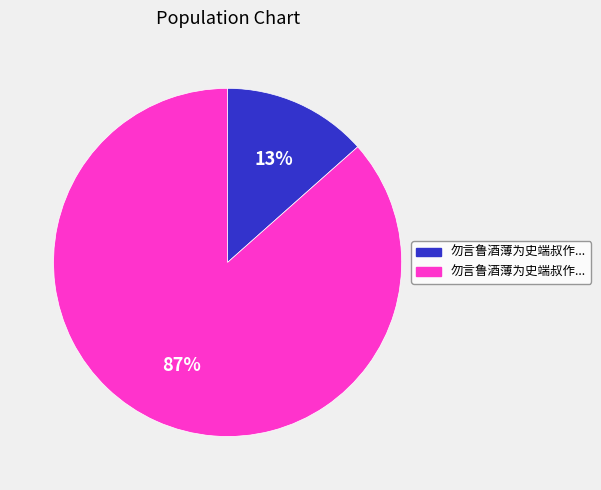

Is there any slice that represents more than half of the pie?

Yes